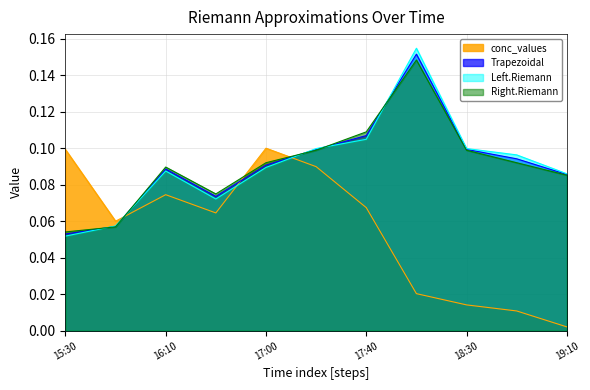

At how many categories does at least one series exceed 0?

11